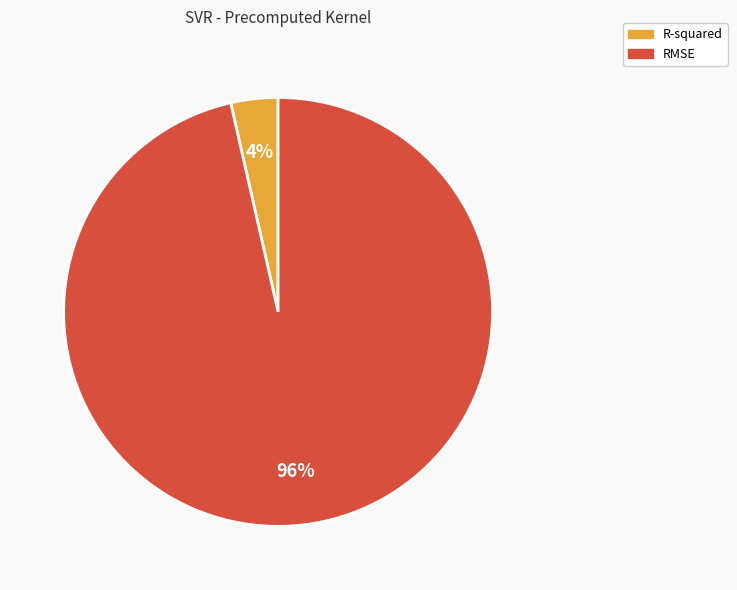

Which category has the smallest portion of the pie?

R-squared